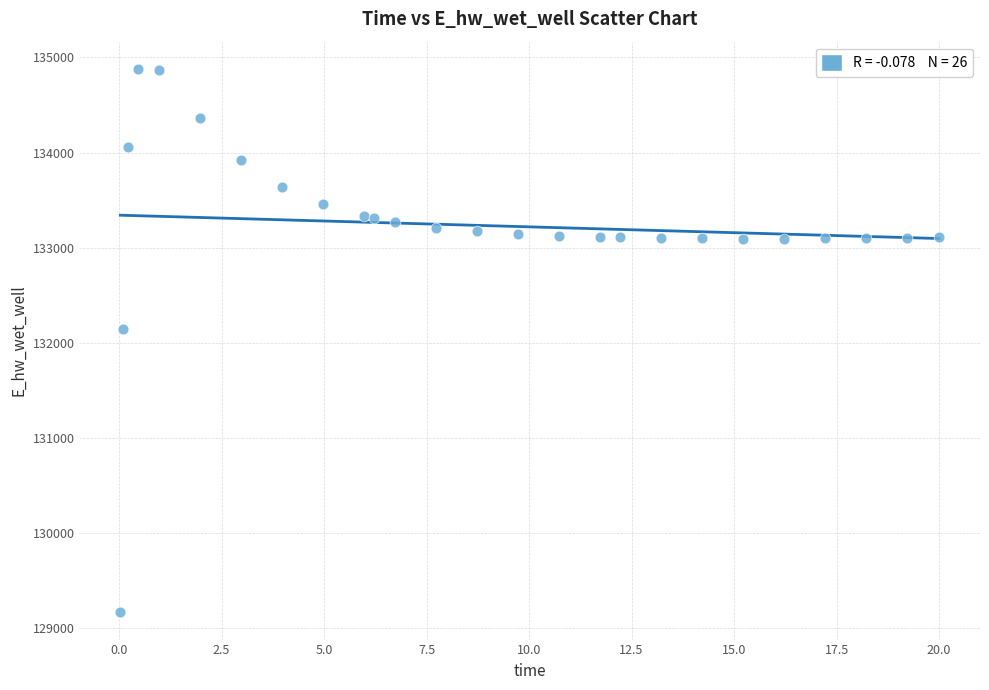

What Y value in the scatter plot is closest to 132021?

132146.7